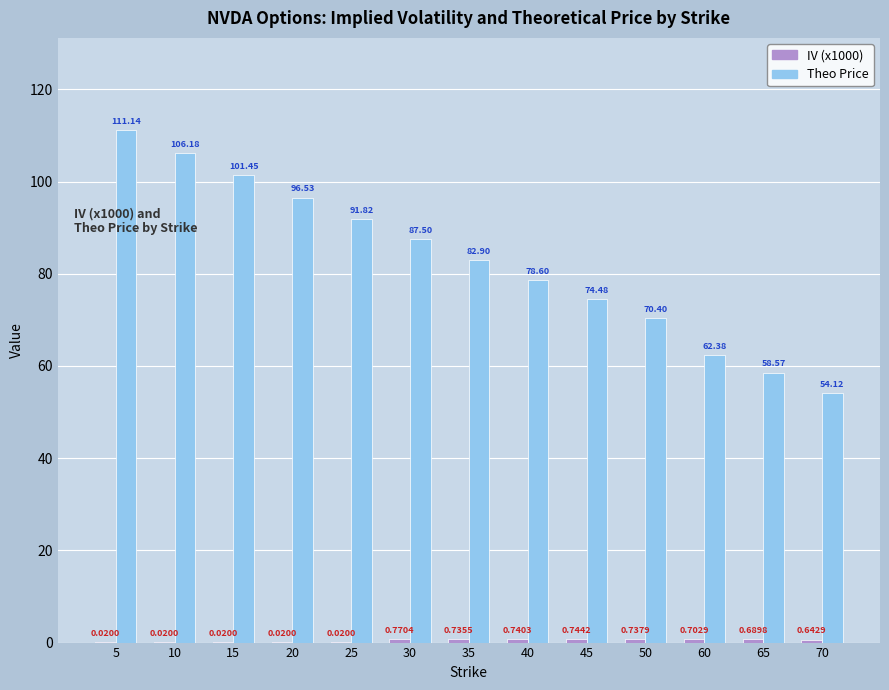

Which series changed the most between 25 and 35?

Theo Price